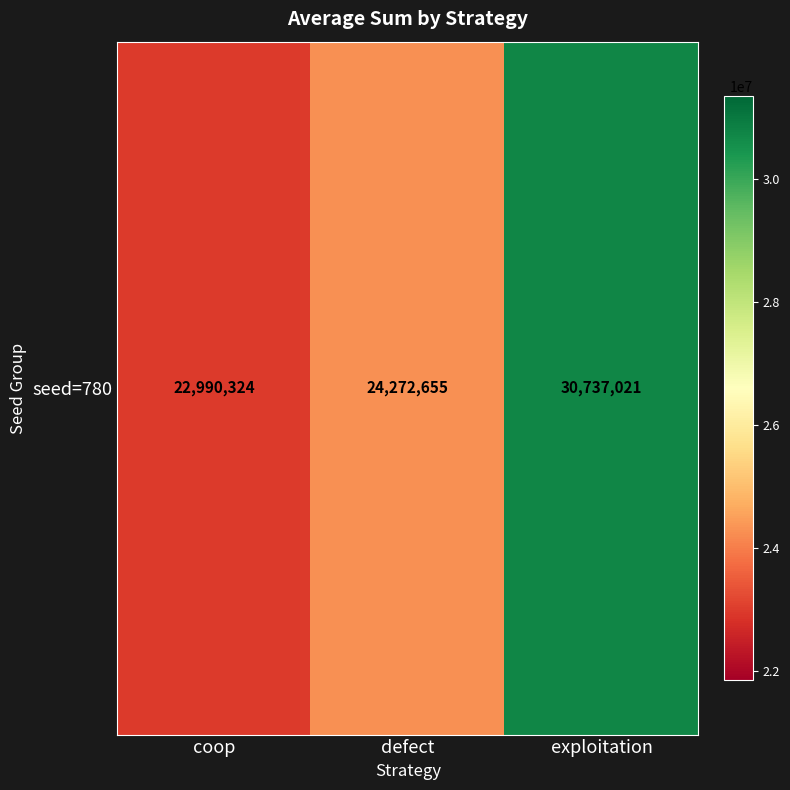

What is the approximate value at exploitation, to the nearest 100?

30737000